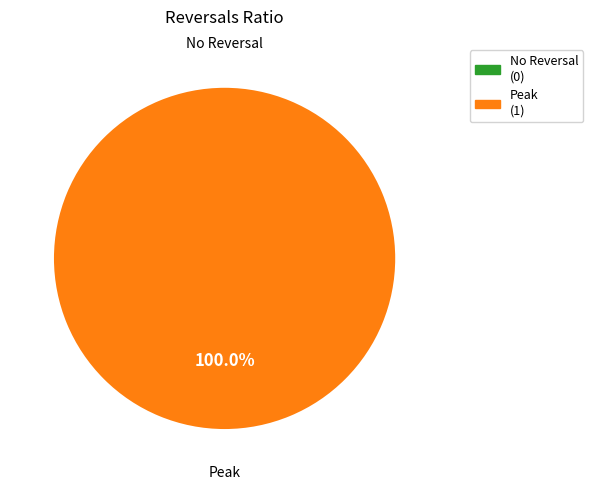

True or false: 0 accounts for 8% of the total.

False